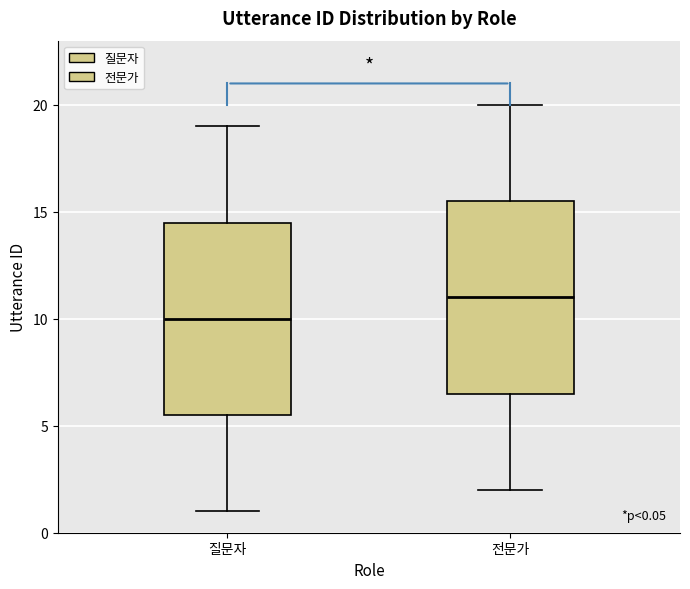

Which box's median line is the highest?

전문가